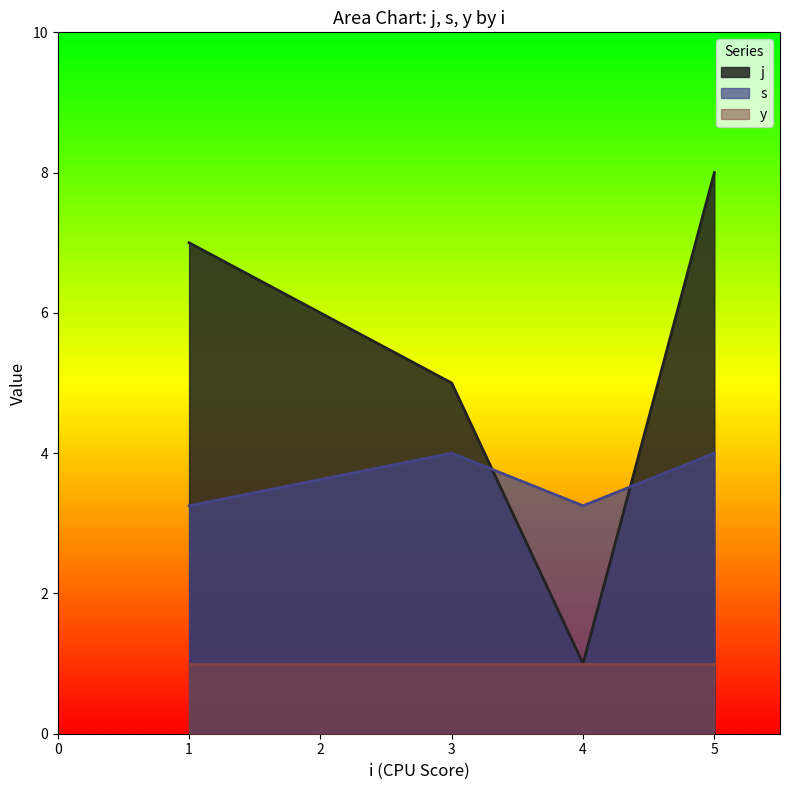

What are all the series names shown in the legend?

j, s, y